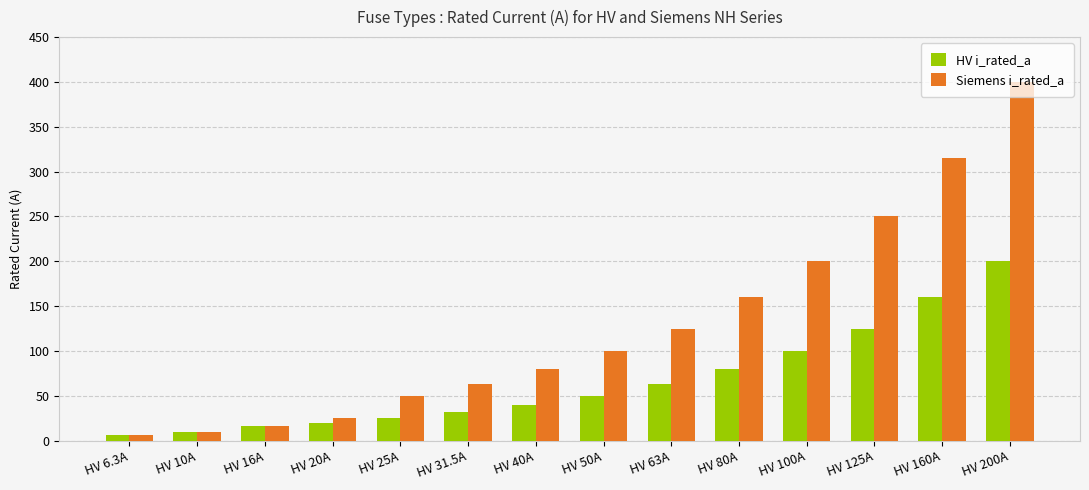

Read the Siemens i_rated_a value at HV 10A.

10.0